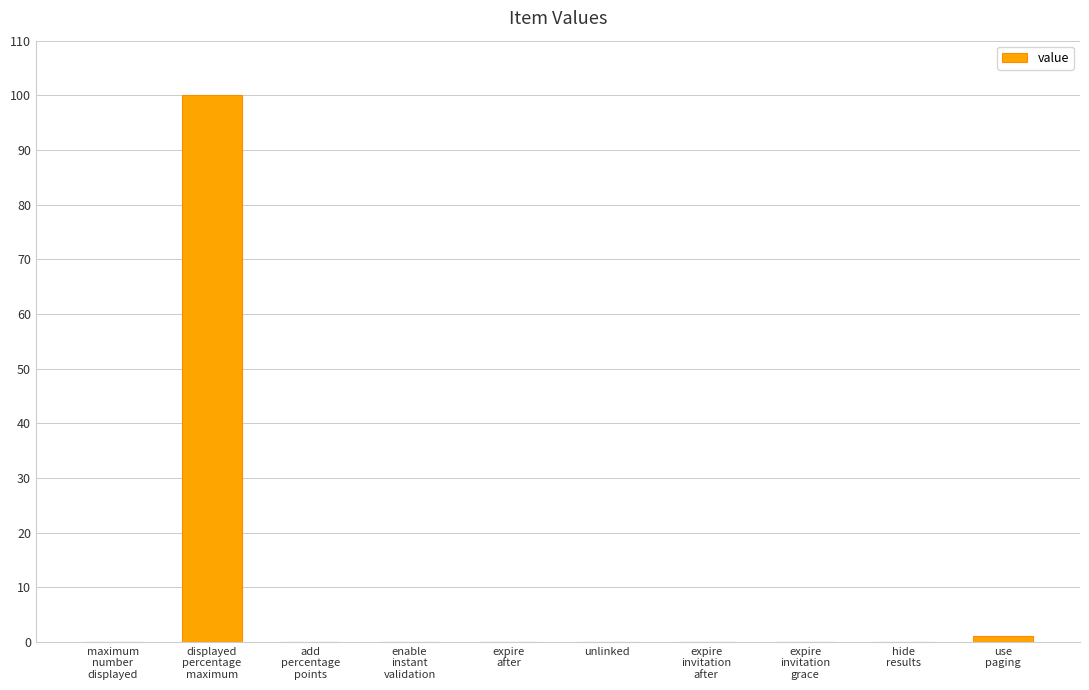

Which has a higher value, expire
invitation
after or displayed
percentage
maximum?

displayed
percentage
maximum